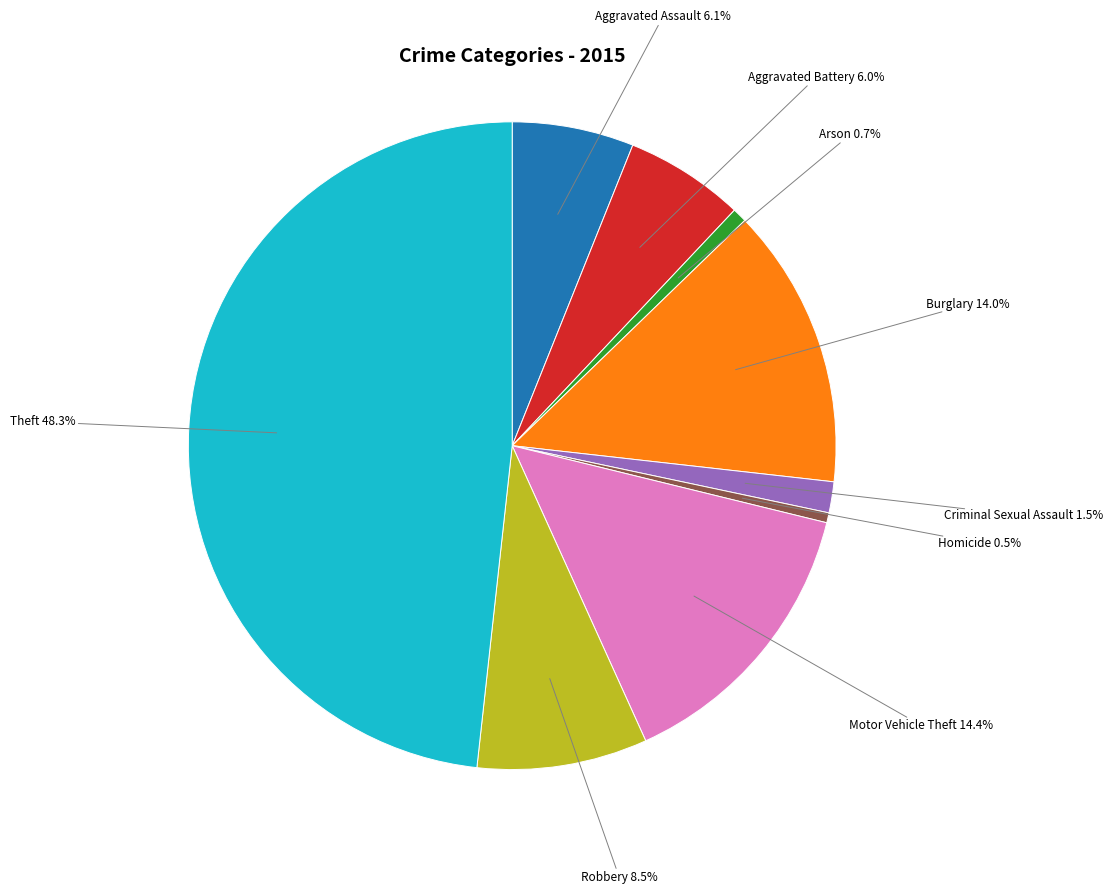

To the nearest percent, what is the difference between the Arson and Motor Vehicle Theft slice percentages?

14%